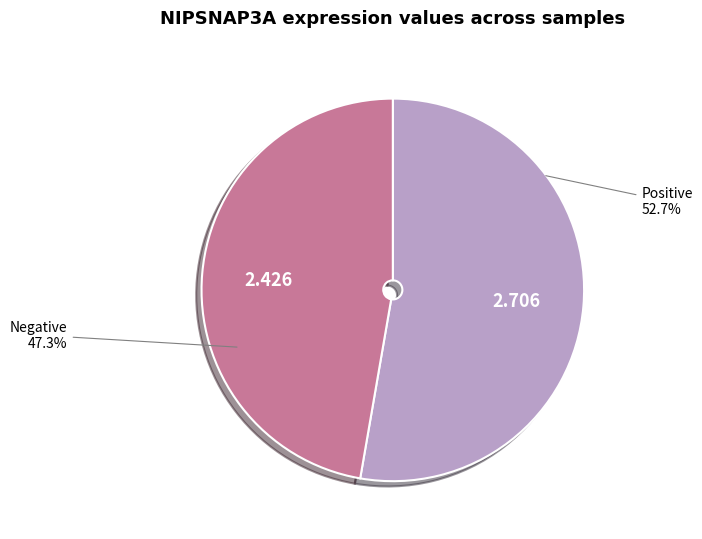

Is there any slice that represents more than half of the pie?

Yes